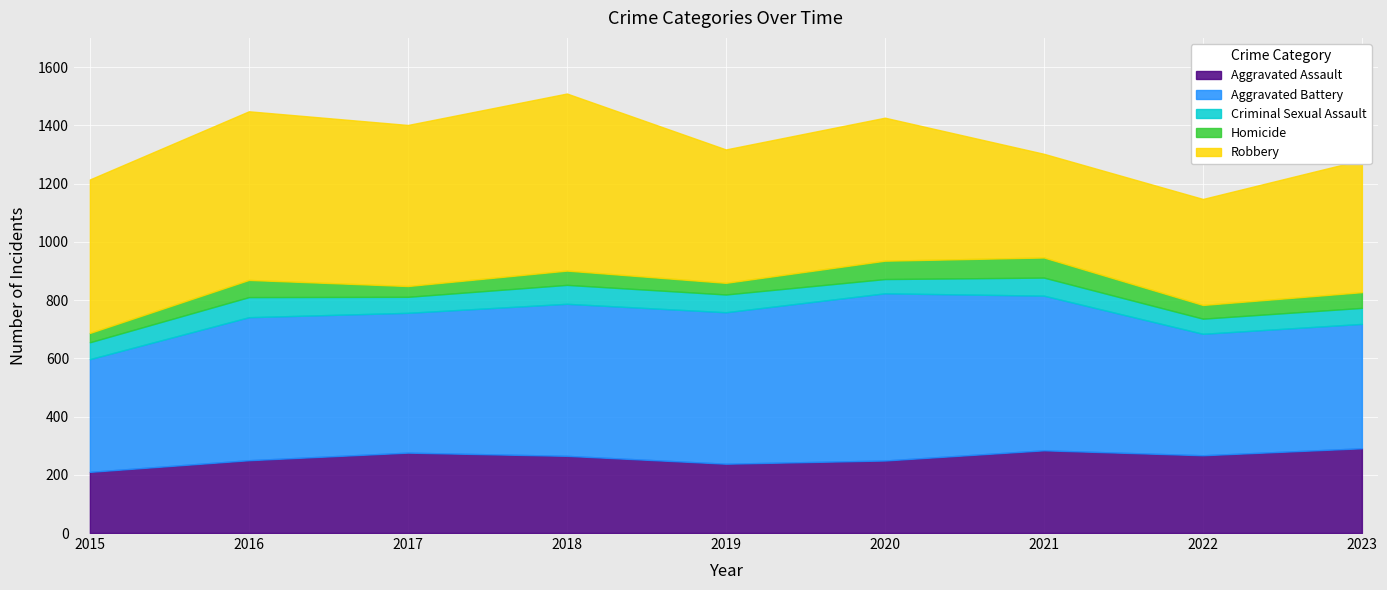

At which label does Homicide first exceed 49?

2016